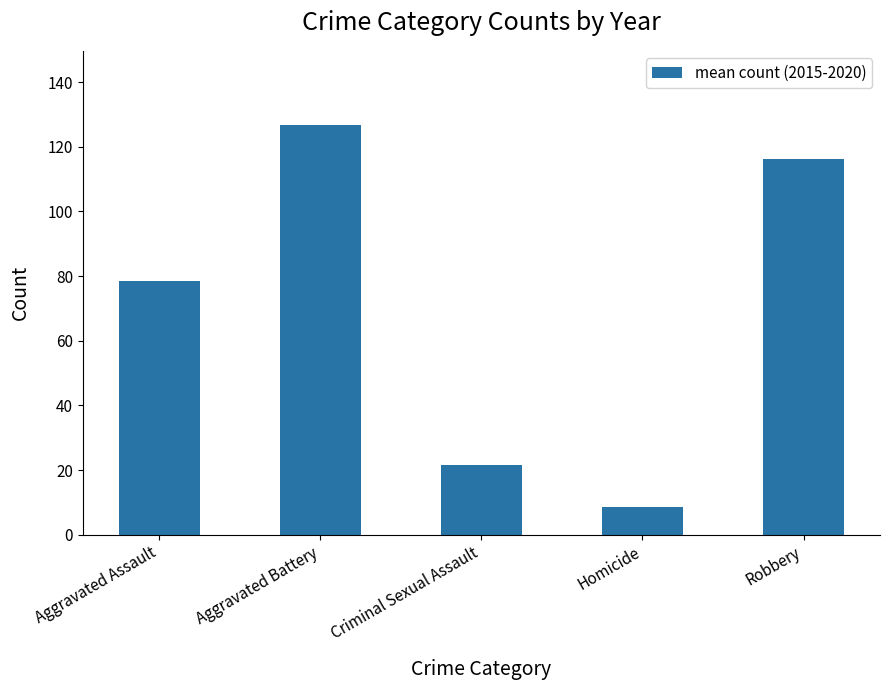

Reading left to right, extract all data points from this chart.

Aggravated Assault=78.3	Aggravated Battery=126.8	Criminal Sexual Assault=21.5	Homicide=8.5	Robbery=116.2